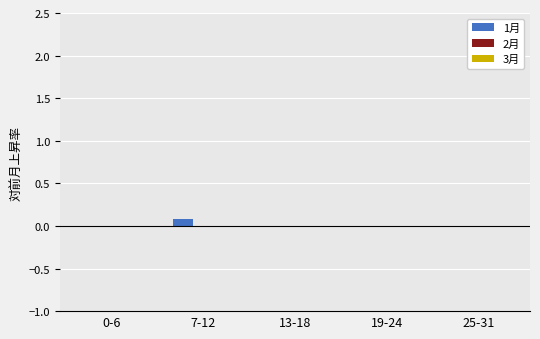

Reading left to right, transcribe all the data shown in this chart.

0-6=0.0	7-12=0.1	13-18=0.0	19-24=0.0	25-31=0.0